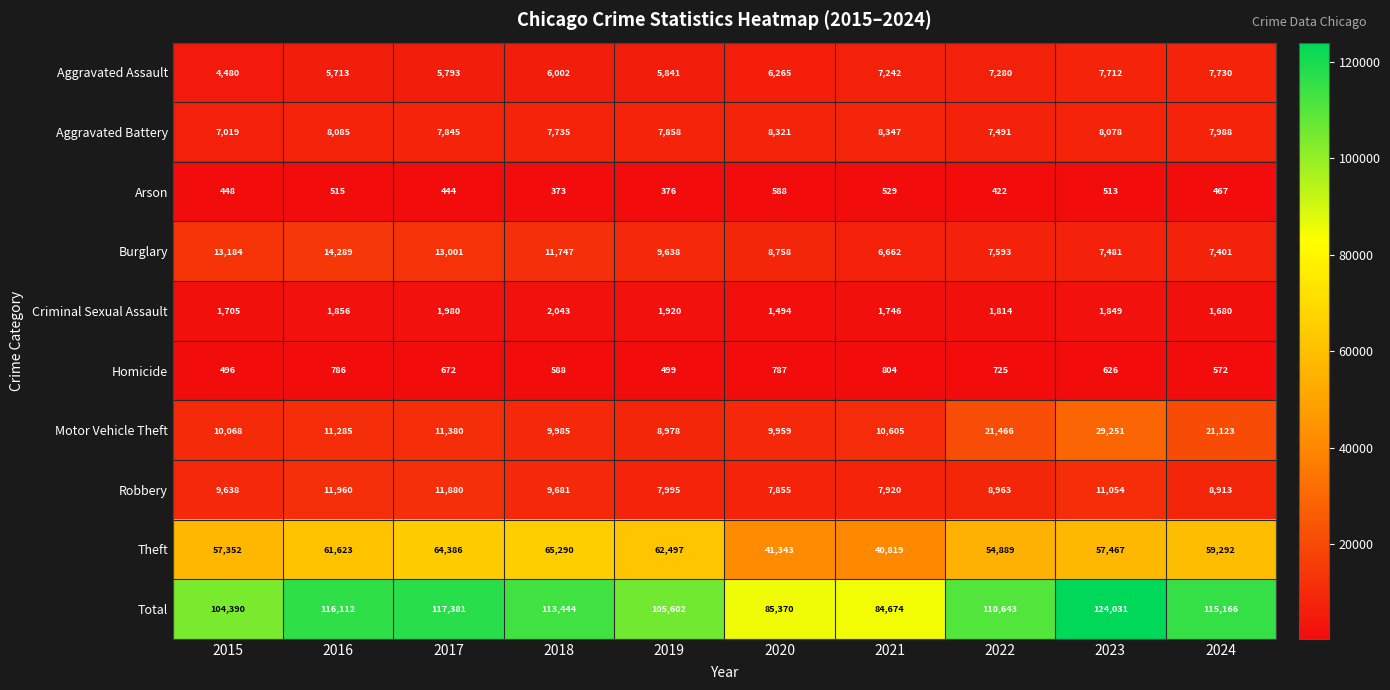

What is the spread (max minus min) of values at 2020?

84782